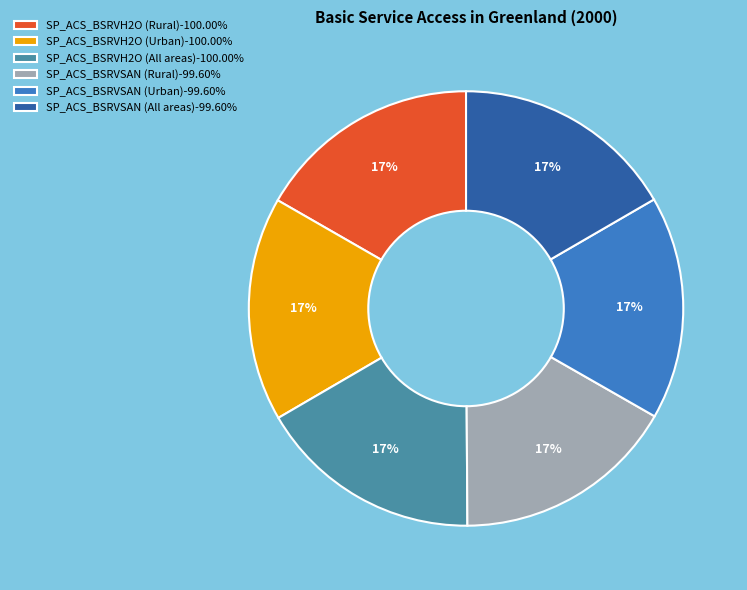

To the nearest percent, what portion does SP_ACS_BSRVSAN (All areas) represent?

17%